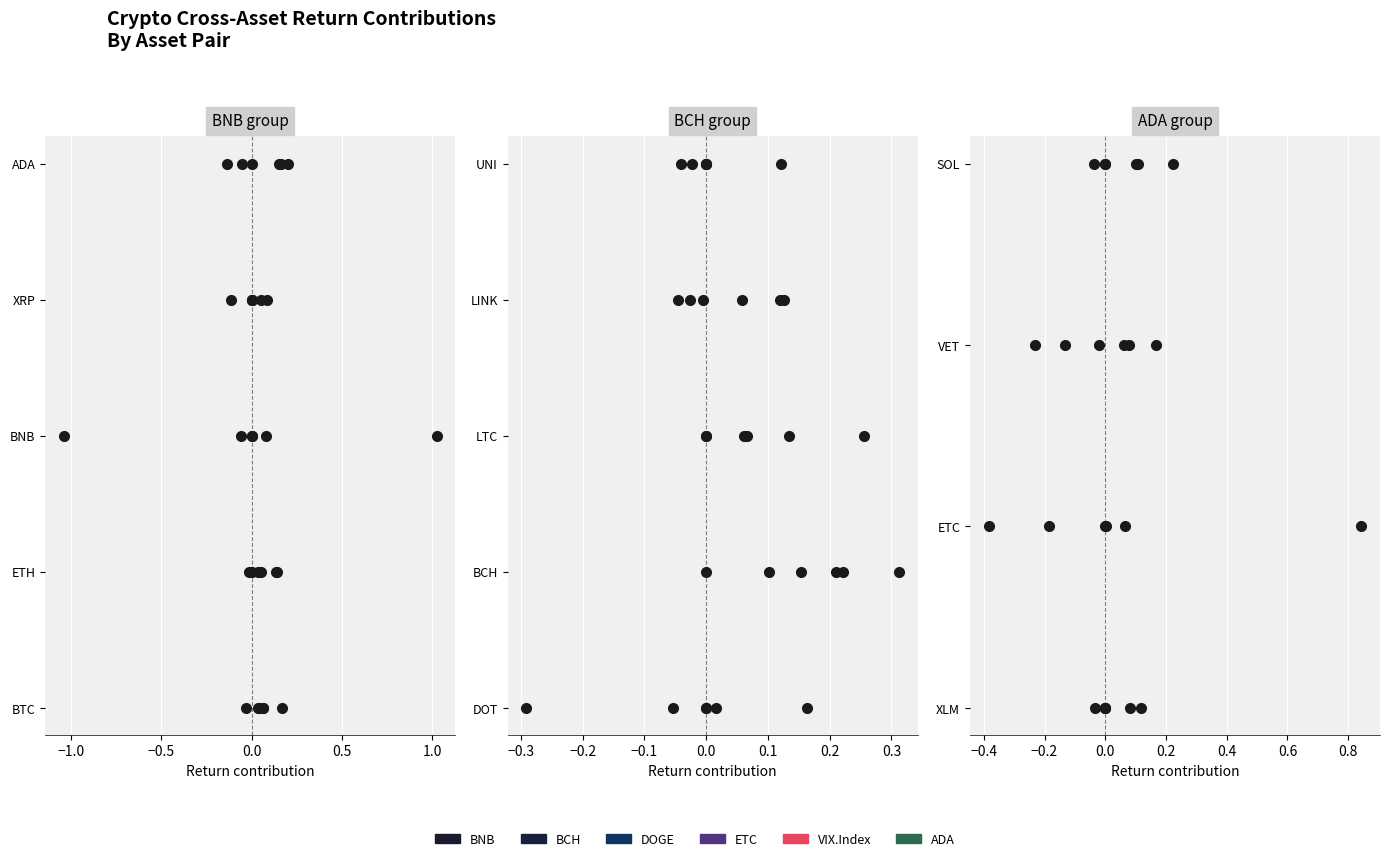

The value of VIX.Index at 0.0 is 3. True or false?

True